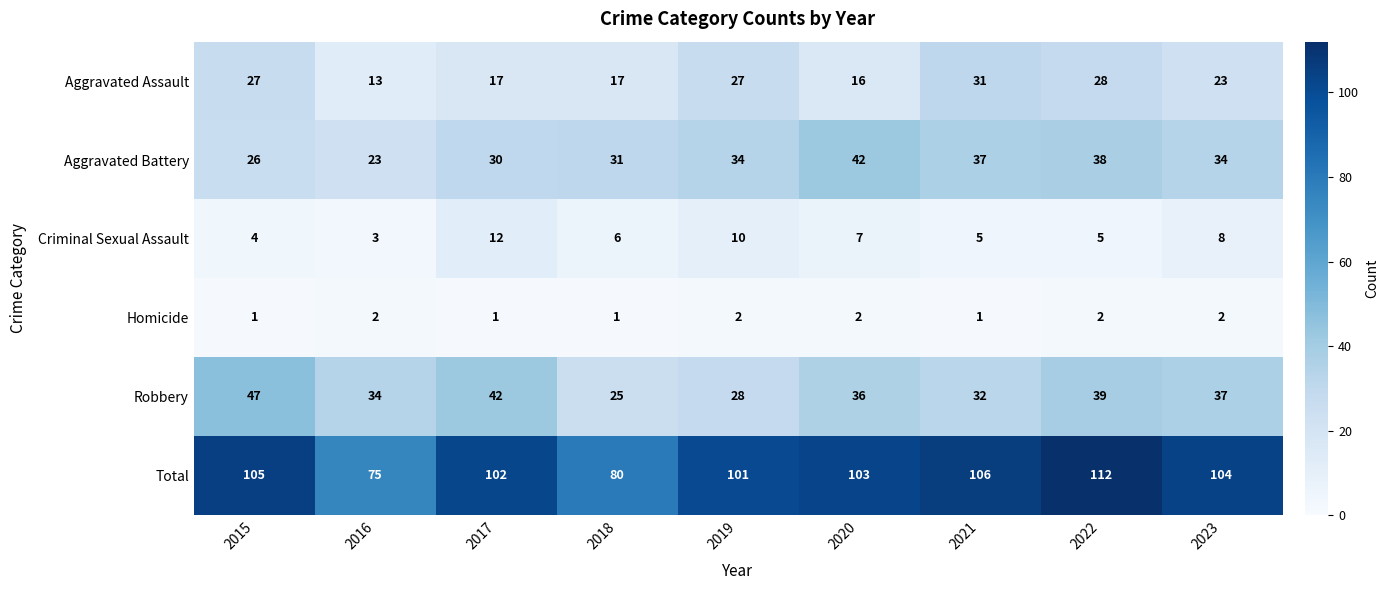

Is it true that Criminal Sexual Assault equals 14 at 2023?

False